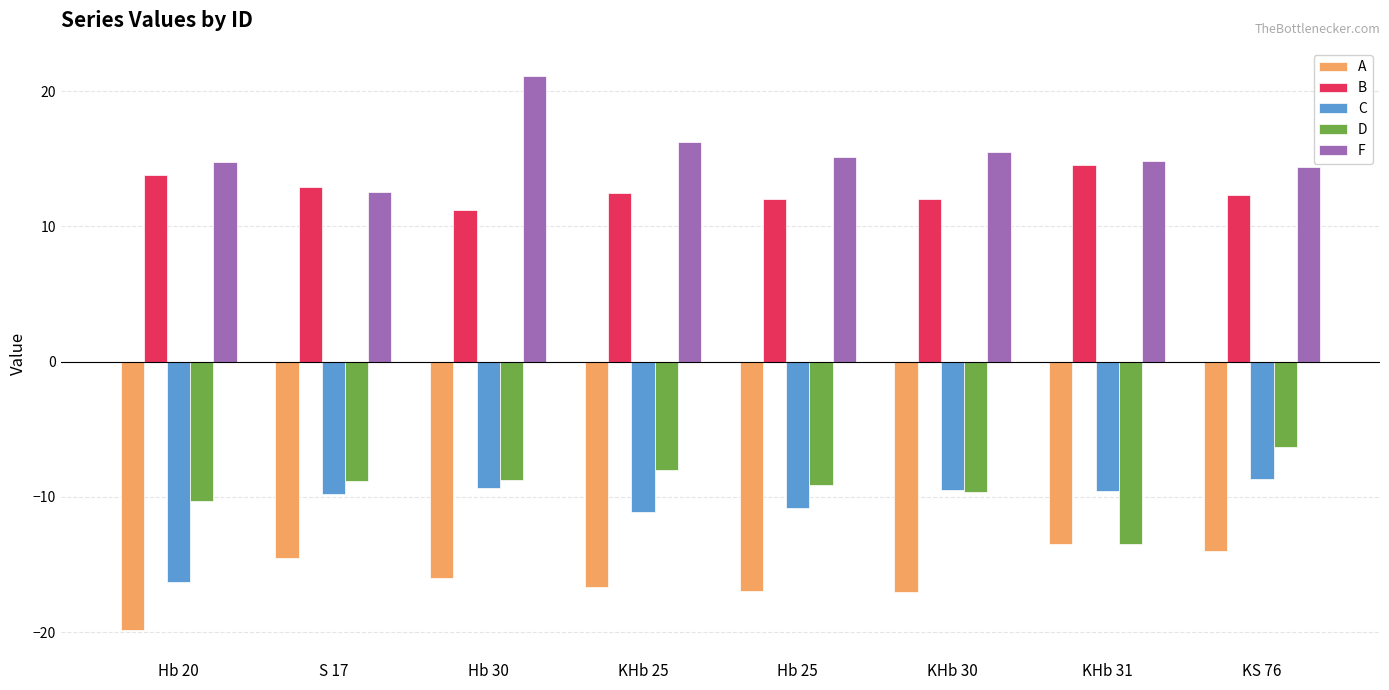

Which category has the highest value across all series?

Hb 30